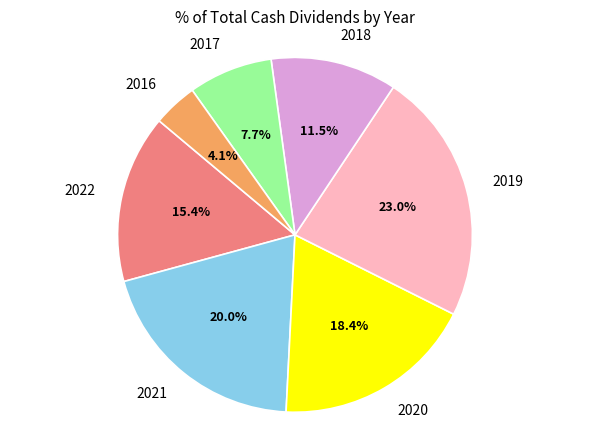

Is there a majority slice in this chart?

No